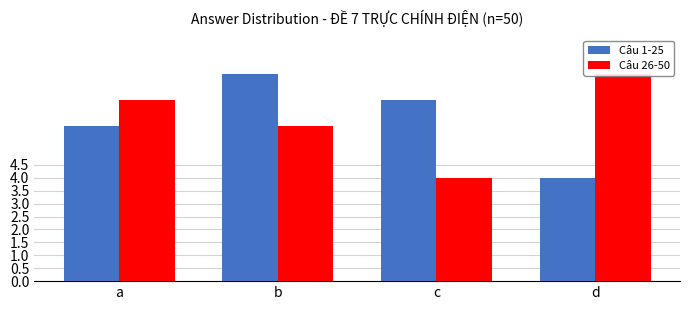

What is the total value across all series at b?

14